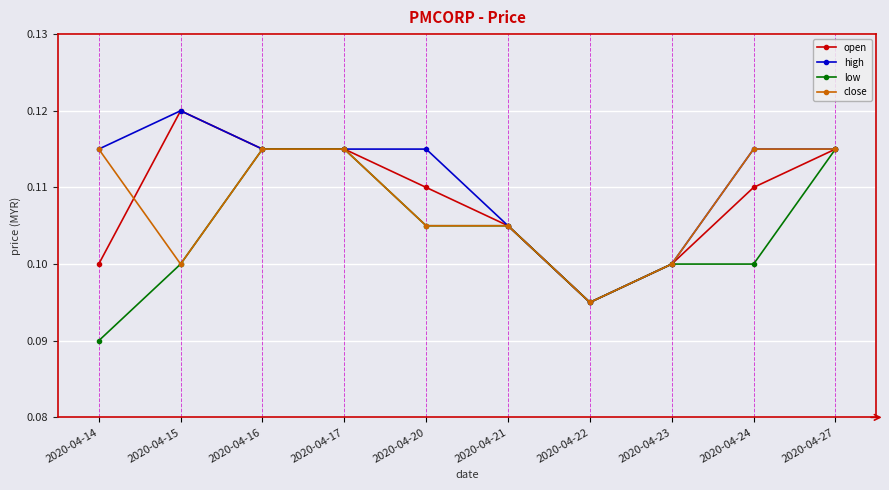

Which category has the lowest value in the close series?

2020-04-22